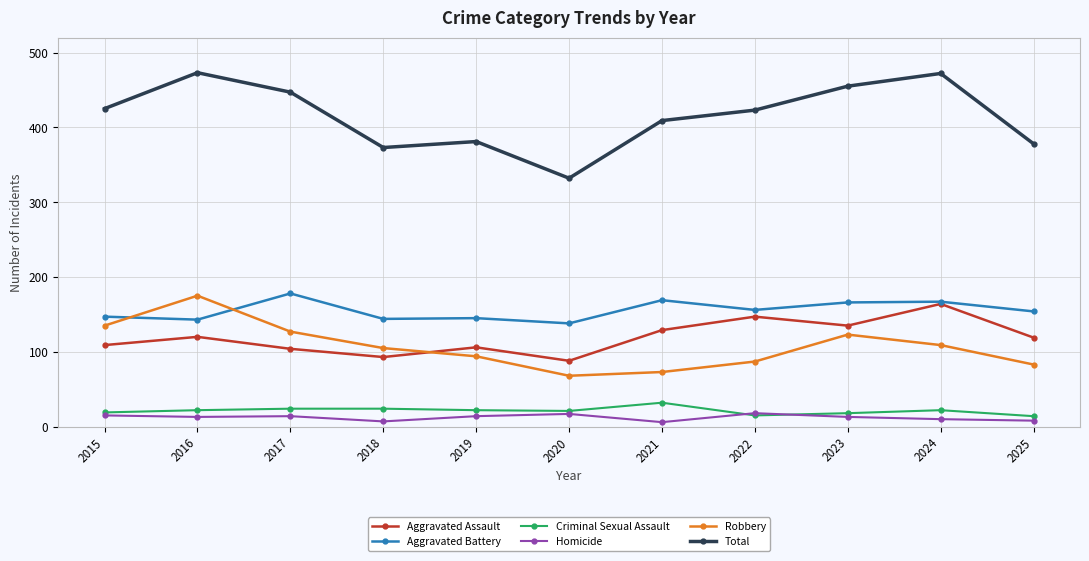

At which category does Aggravated Assault reach its first local valley?

2018